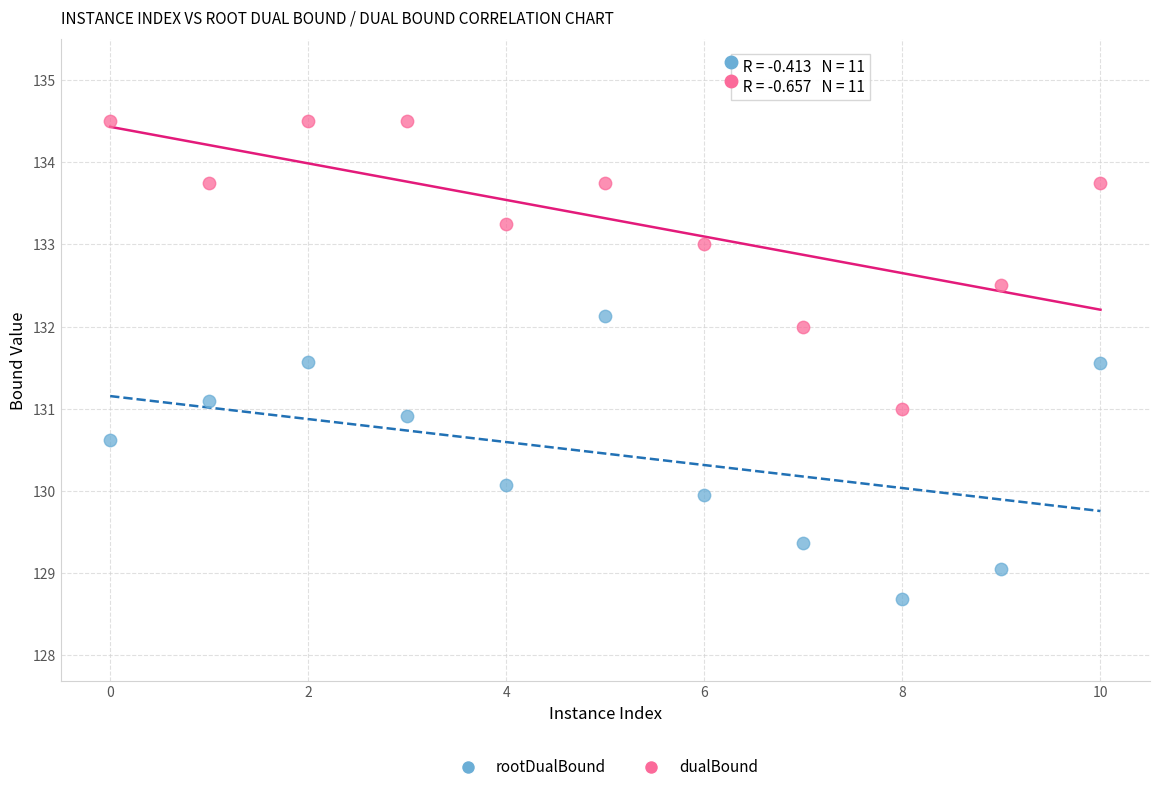

Which series has the largest Y range (max minus min)?

dualBound